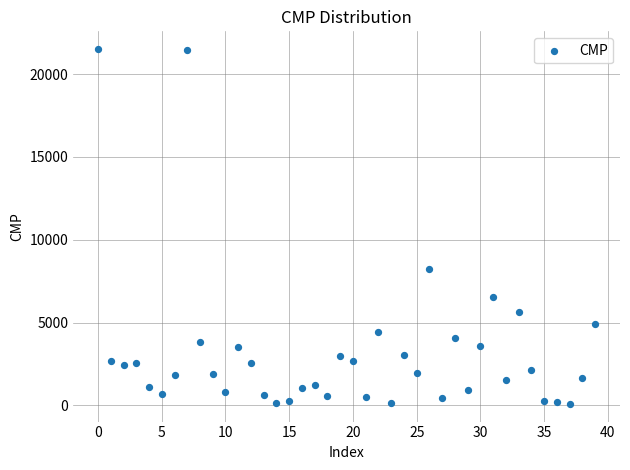

What Y value in the scatter plot is closest to 10798?

8207.6